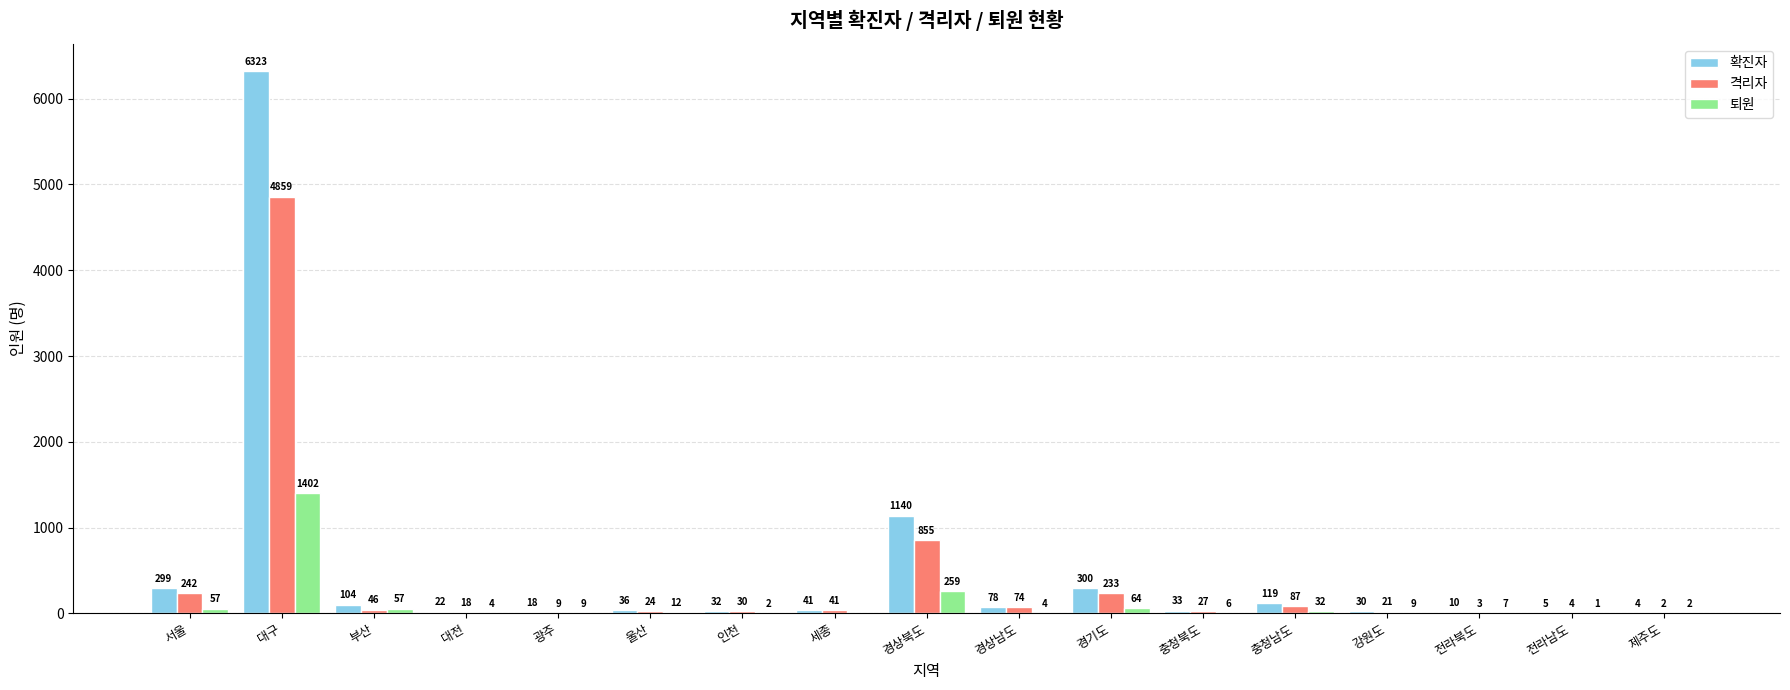

What is the total value across all series at 전라남도?

10